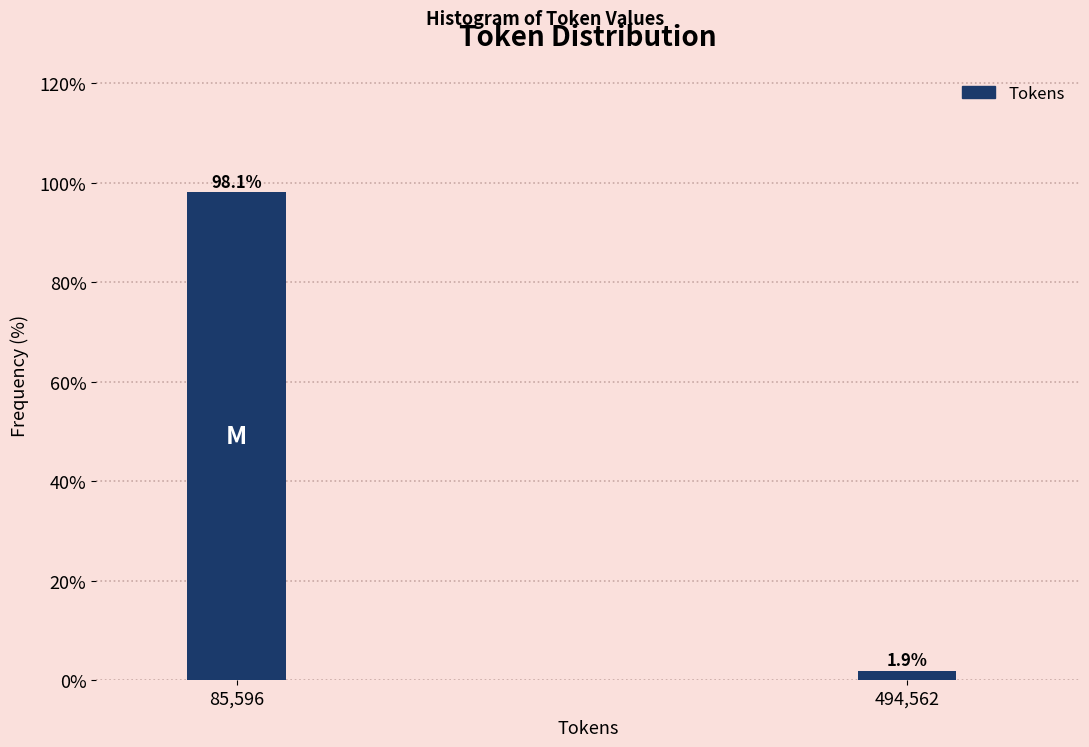

Reading left to right, what are all the values shown in this chart?

98.1	1.9